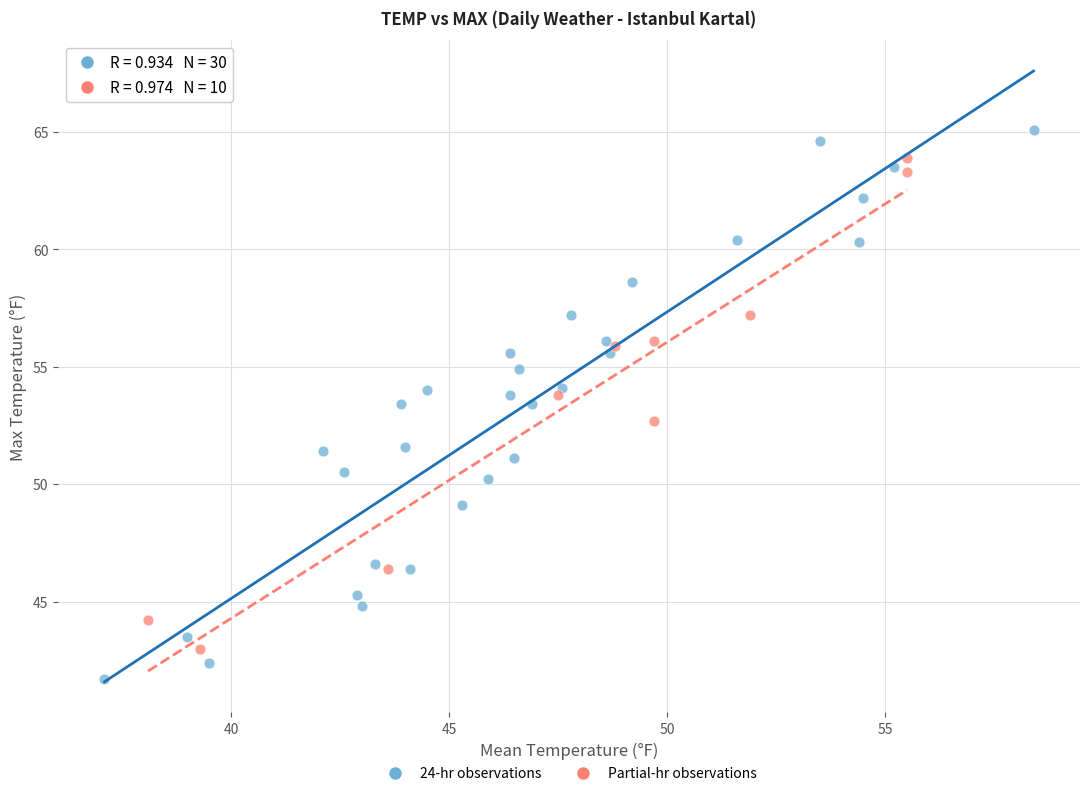

Which series reaches the maximum Y coordinate?

24-hr observations